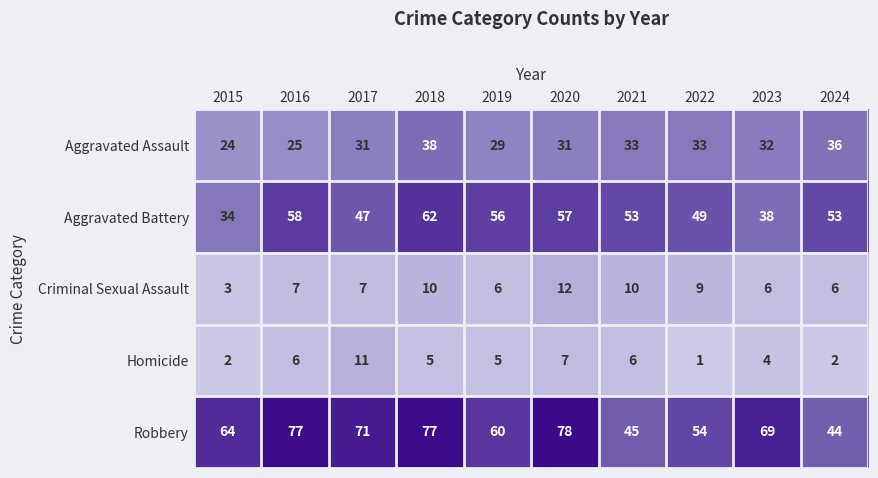

The Aggravated Battery series shows 44 at 2015. True or false?

False